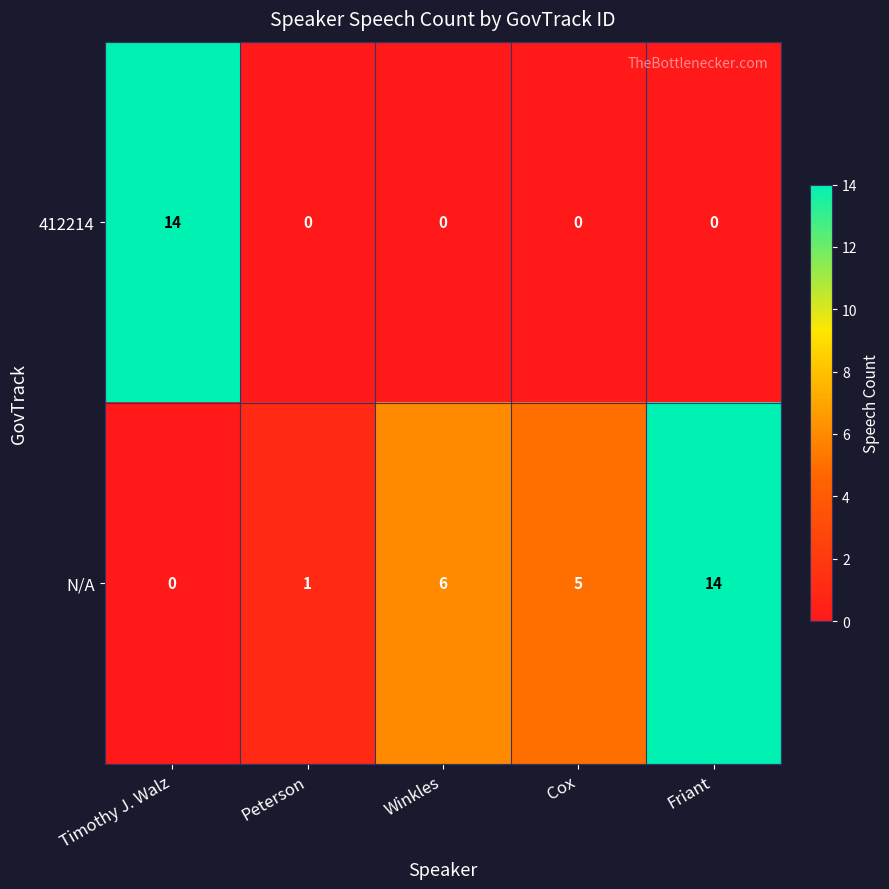

What is the difference between the highest and lowest values at Cox?

5